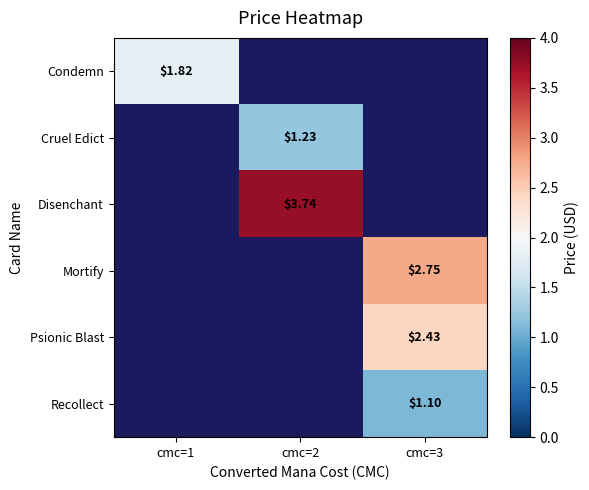

Which series has the widest spread of values?

Condemn